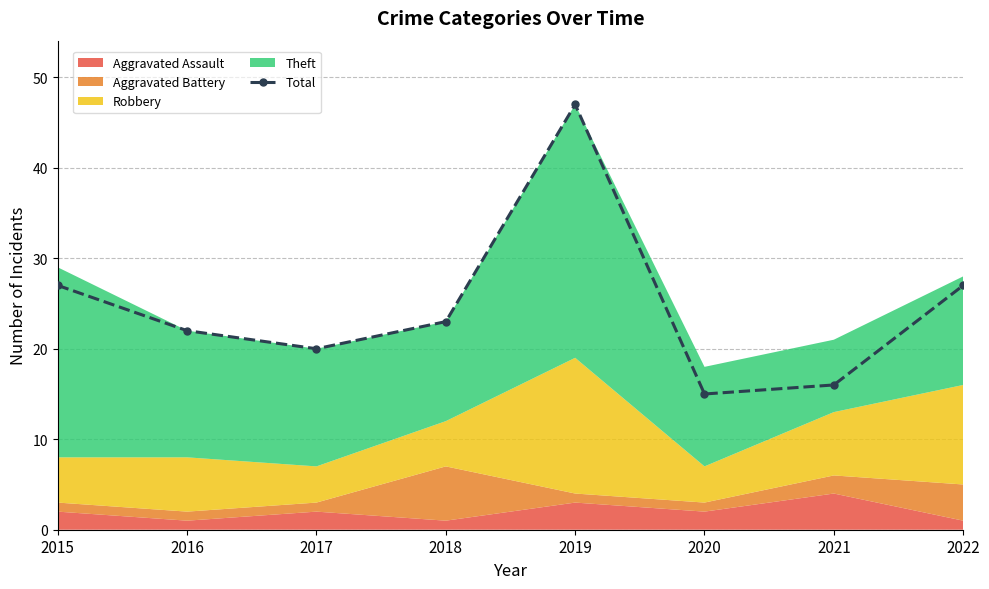

At which label is the value closest to 31?

2015